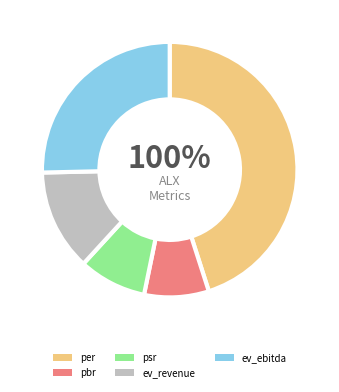

What percentage is the pbr slice, to the nearest percent?

8%